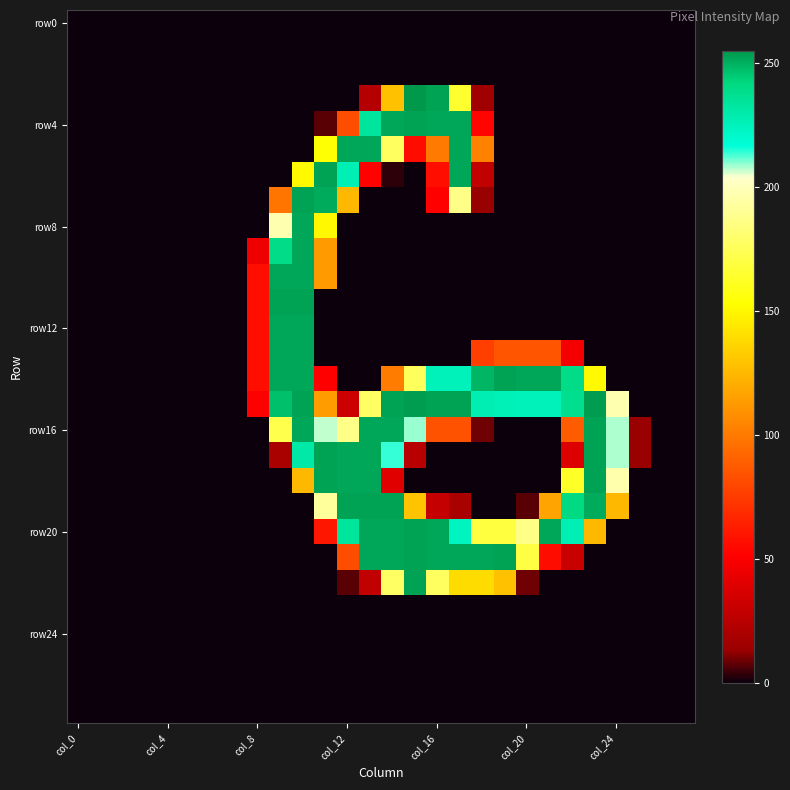

At which category is the sum across all series the highest?

10